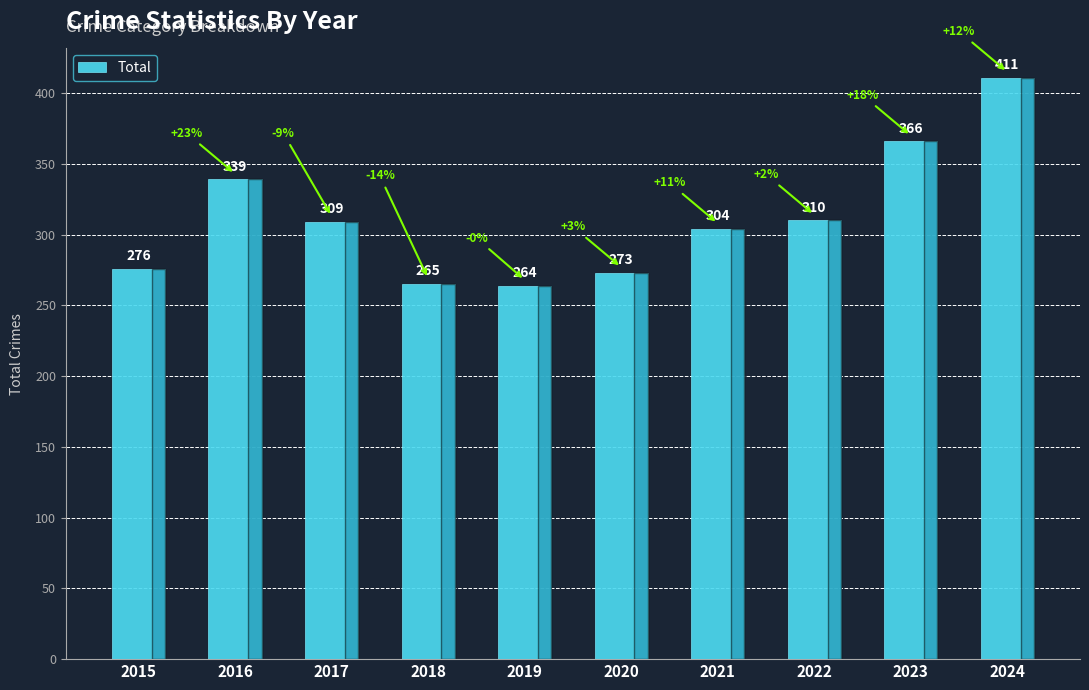

What is the difference between the second highest and minimum values?

102